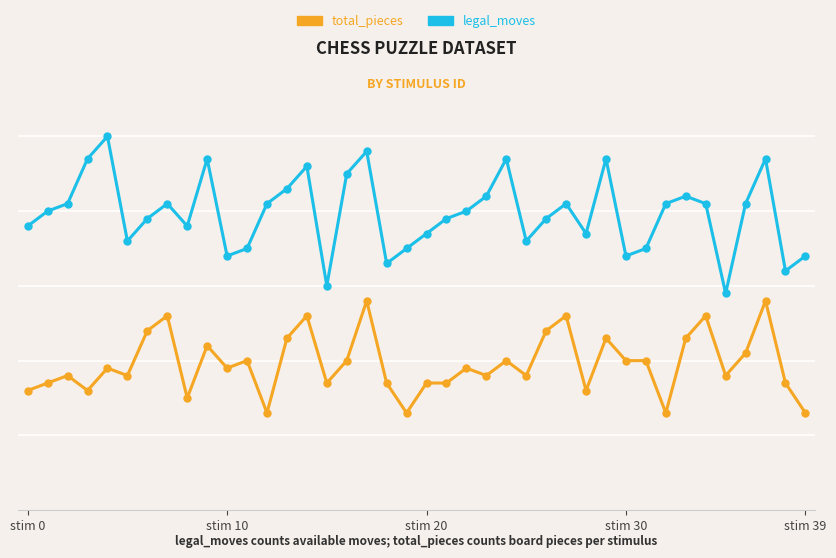

What is the maximum value for legal_moves?

50